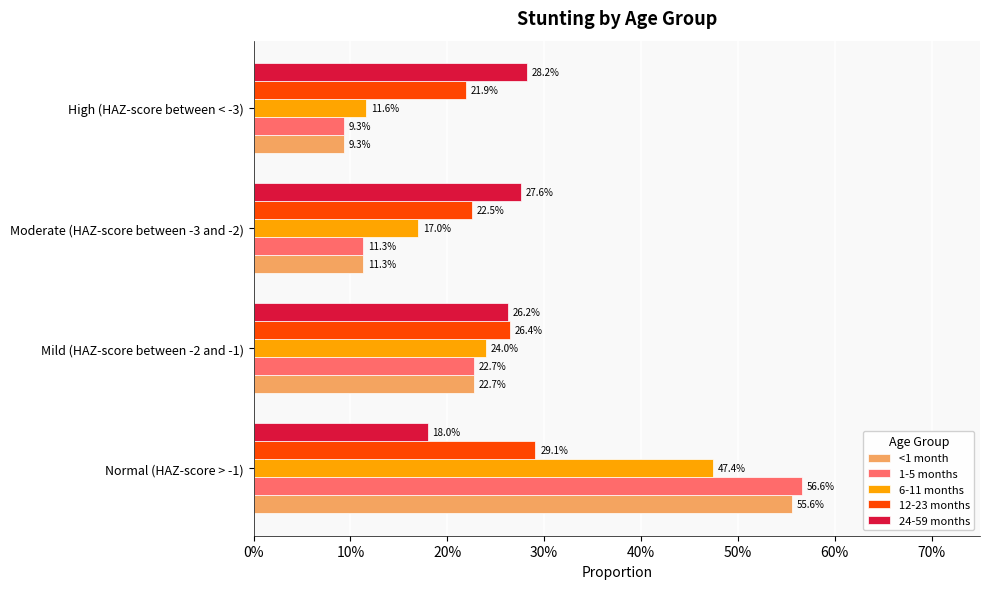

What are all the series names shown in the legend?

<1 month, 1-5 months, 6-11 months, 12-23 months, 24-59 months